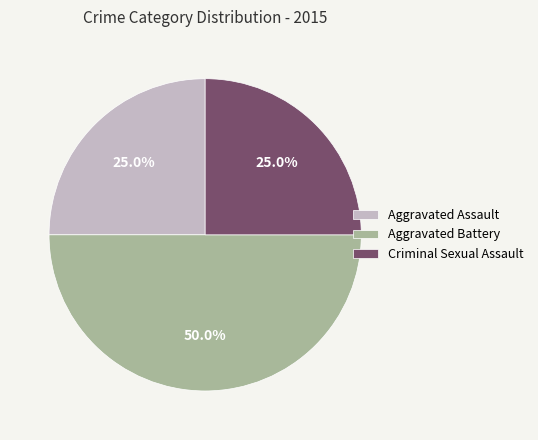

Between Criminal Sexual Assault and Aggravated Battery, which is larger?

Aggravated Battery